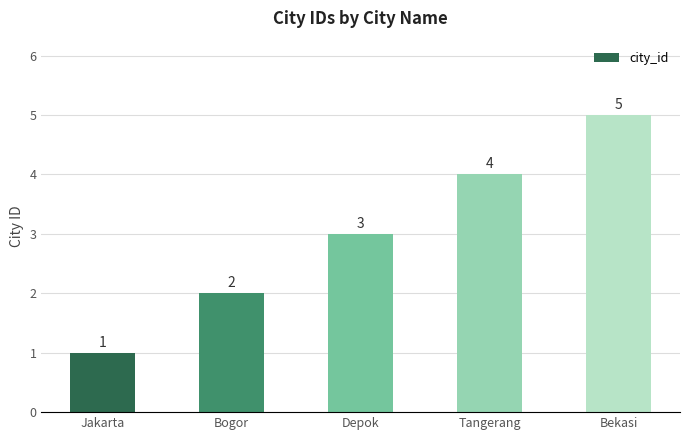

What is the change in value from Jakarta to Depok?

+2